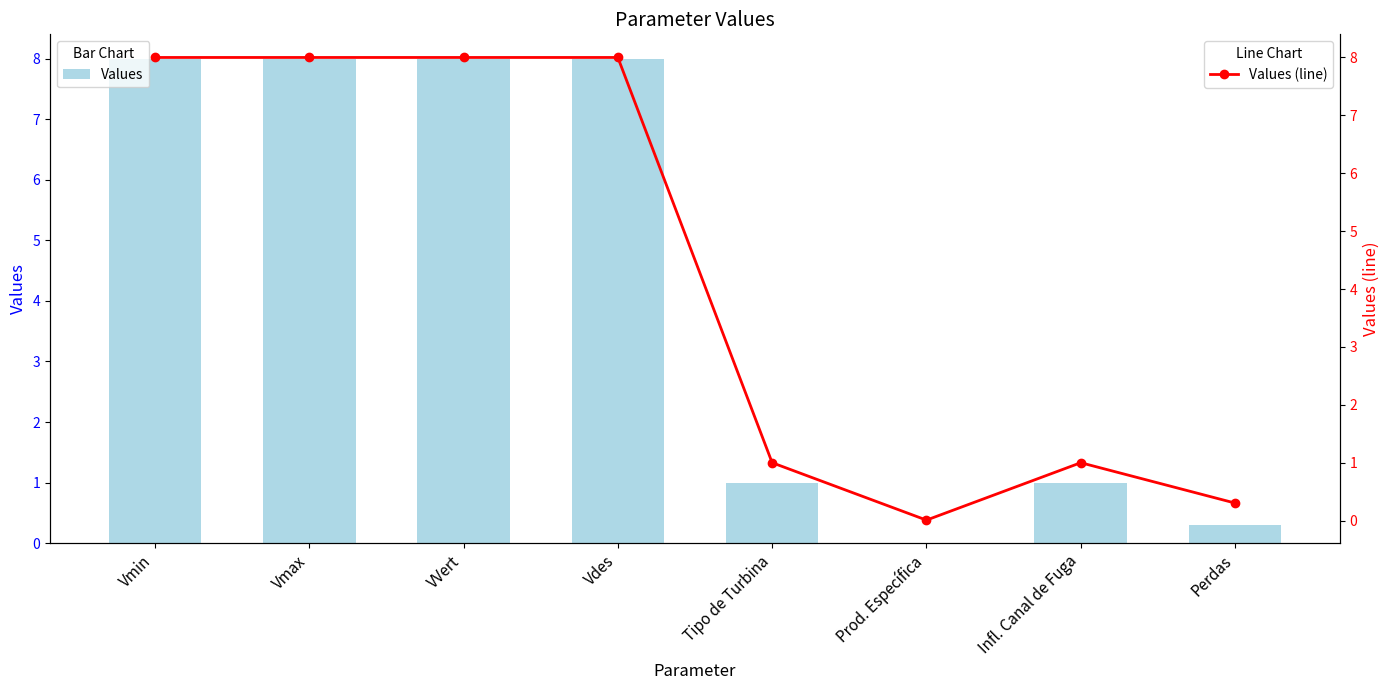

List the labels in order of Values value, largest first.

Vmin, Vmax, VVert, Vdes, Tipo de Turbina, Infl. Canal de Fuga, Perdas, Prod. Específica